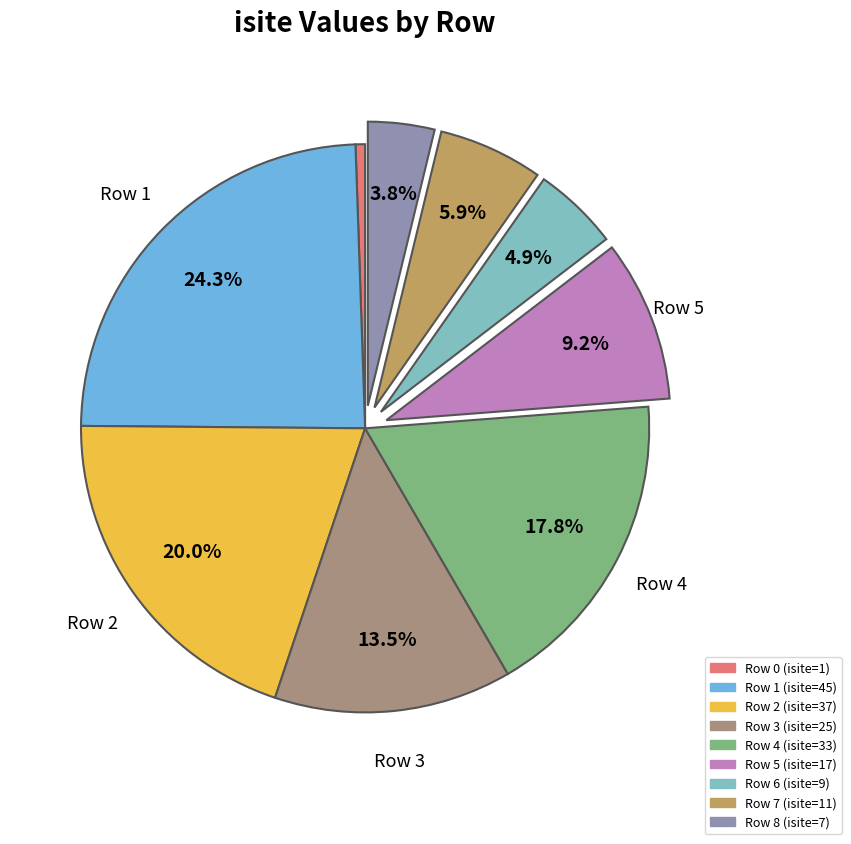

What percentage is the Row 6 slice, to the nearest percent?

5%